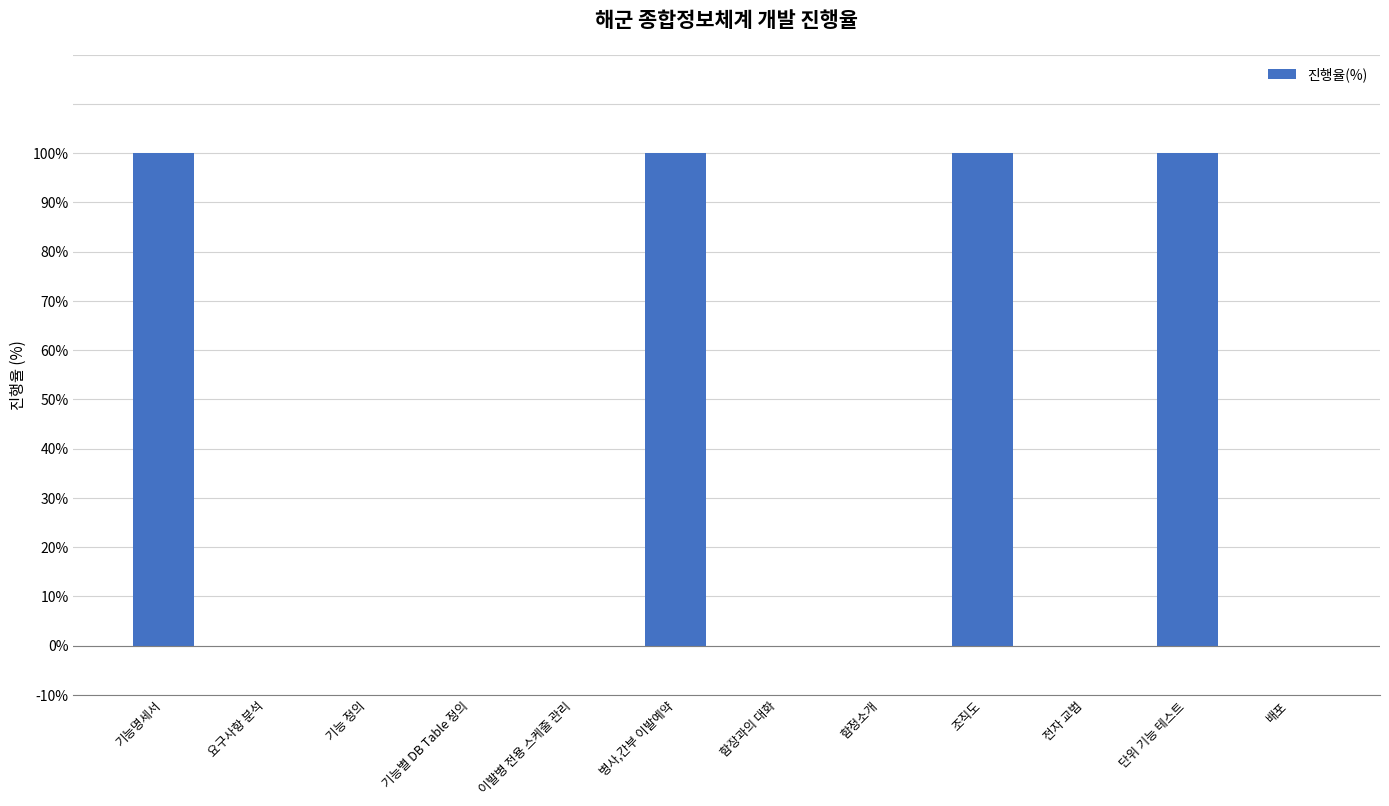

Is it true that the value at 기능명세서 is 100?

True